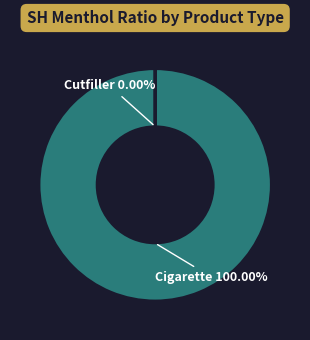

Does any single category account for the majority?

Yes